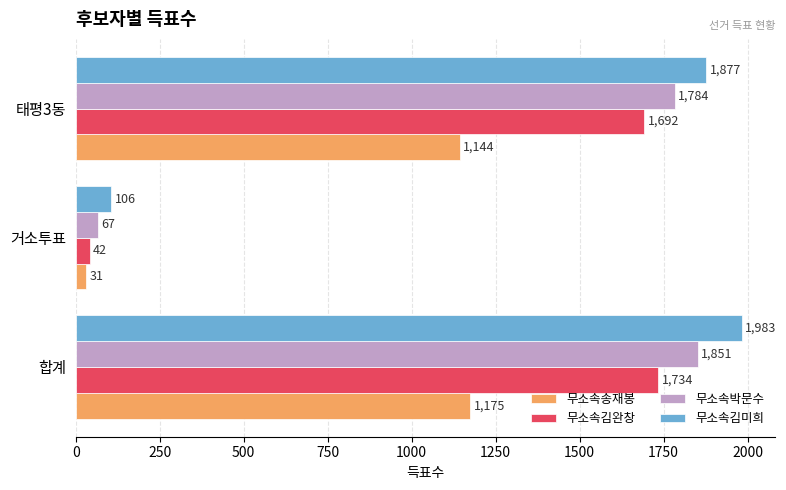

Between 거소투표 and 태평3동, which series saw the biggest shift?

무소속김미희